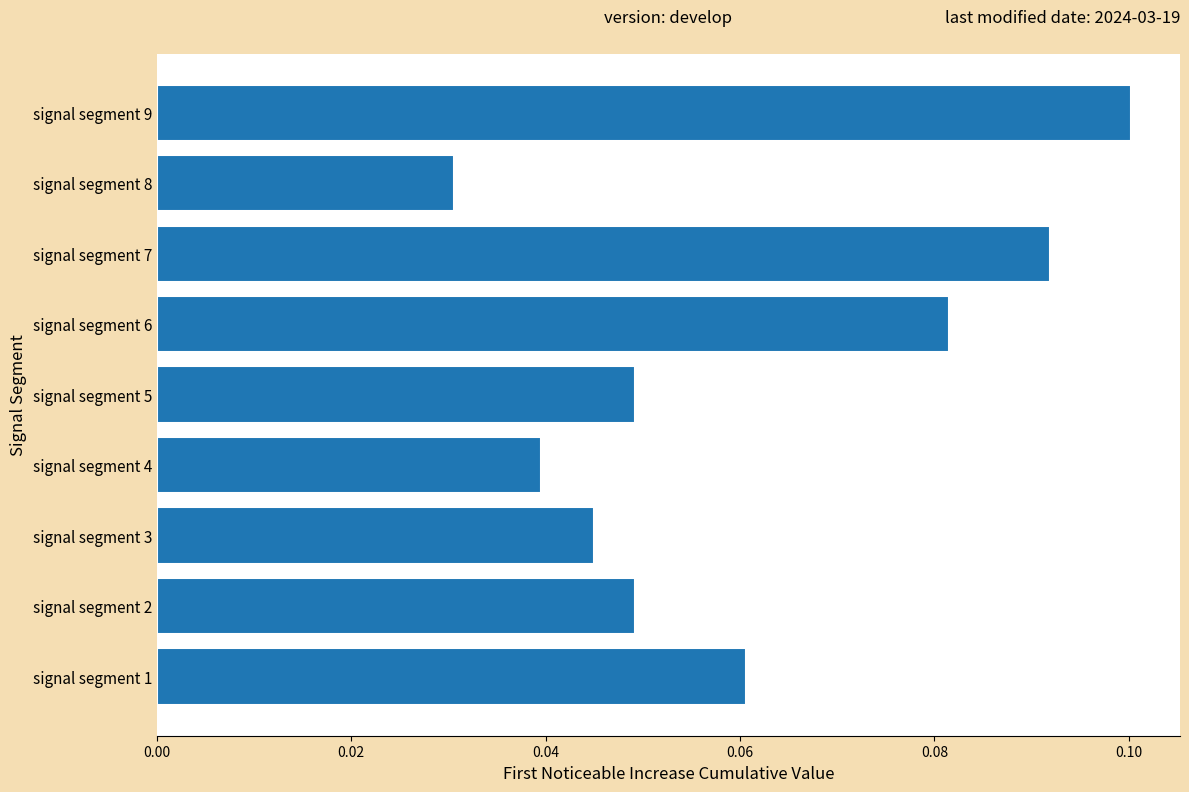

Which label corresponds to the largest value in the chart?

signal segment 9